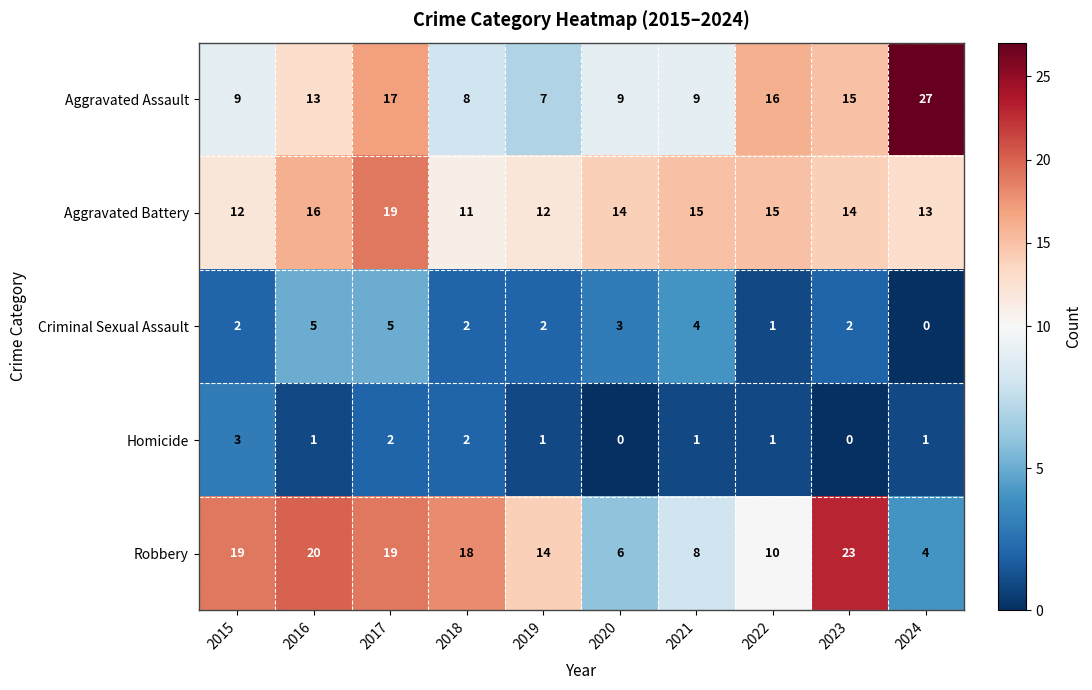

Which category has the highest value in the Aggravated Assault series?

2024